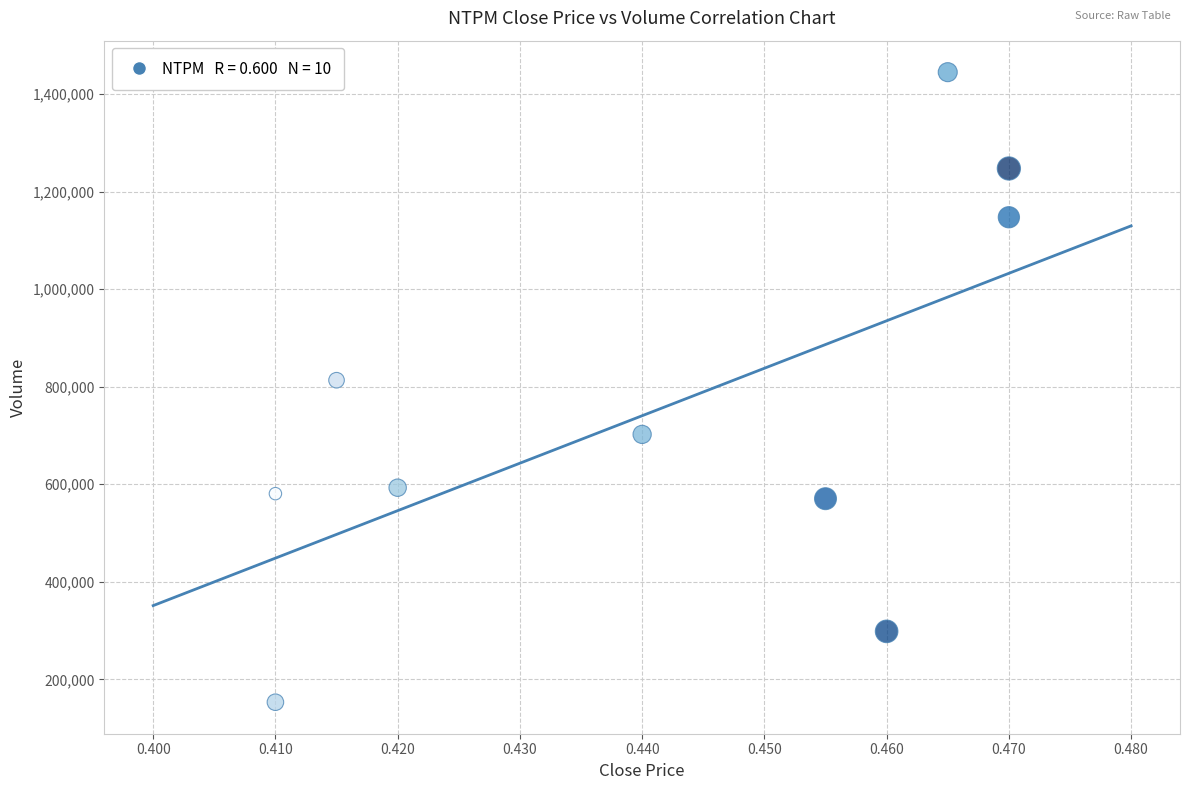

What Y value in the scatter plot is closest to 799100?

813400